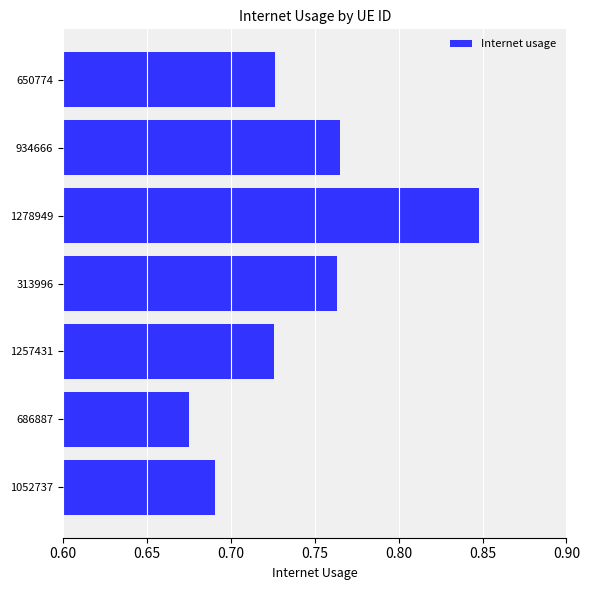

How many categories are shown in the chart?

7